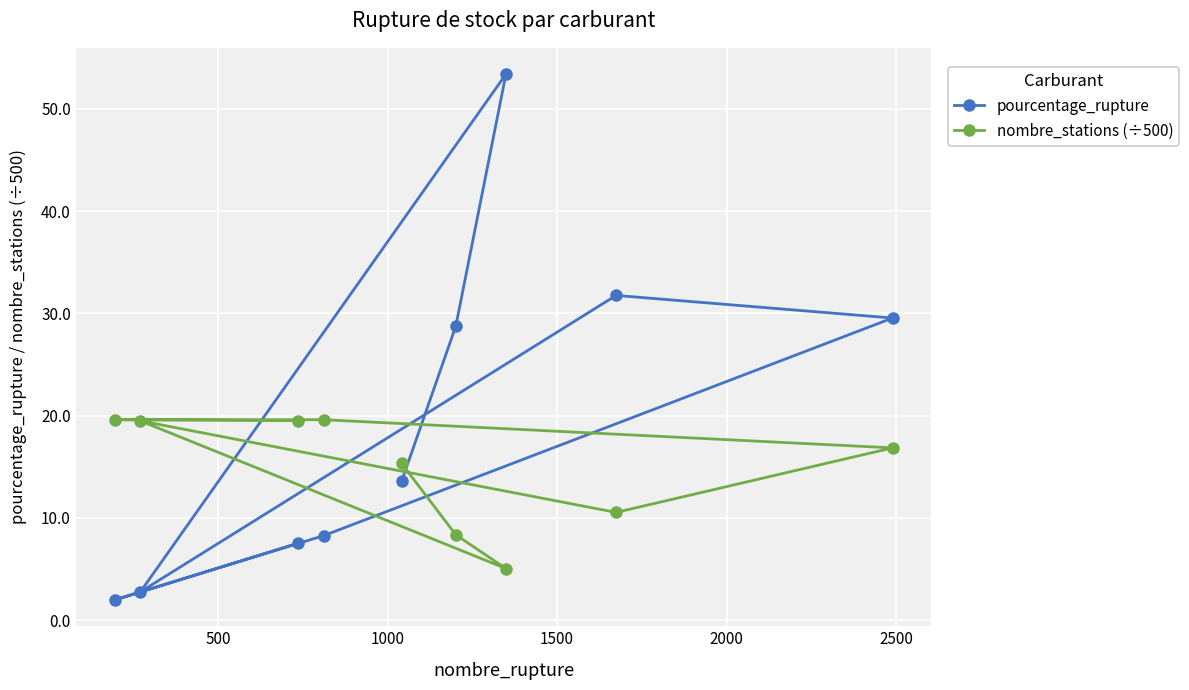

What is the value of the pourcentage_rupture point at the 7th from the left?

53.4